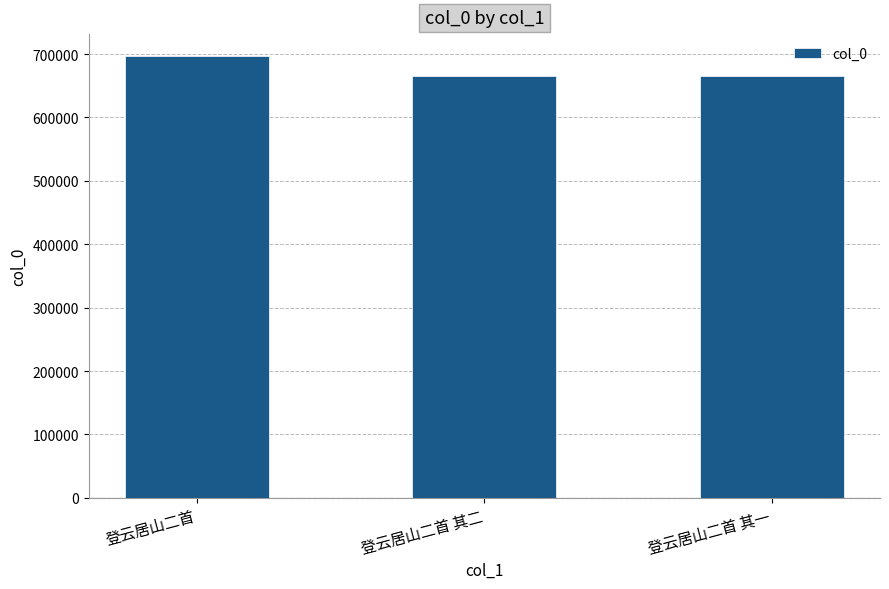

What is the smallest value displayed?

665280